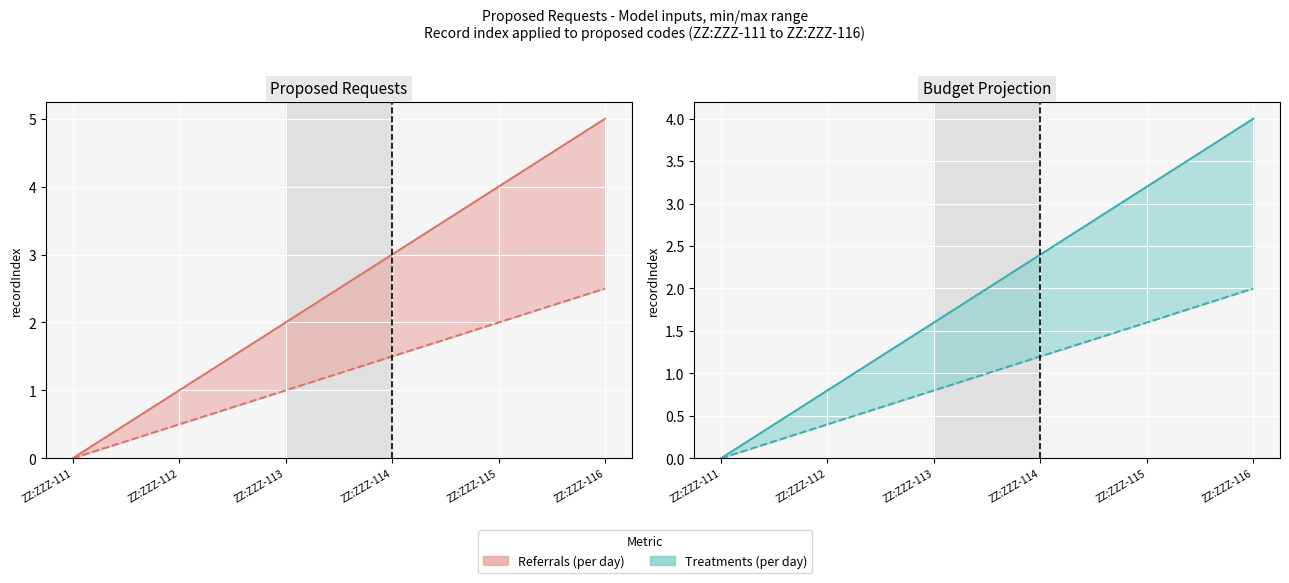

At ZZ:ZZZ-113, list the series in order from largest to smallest.

Referrals (per day), Treatments (per day)